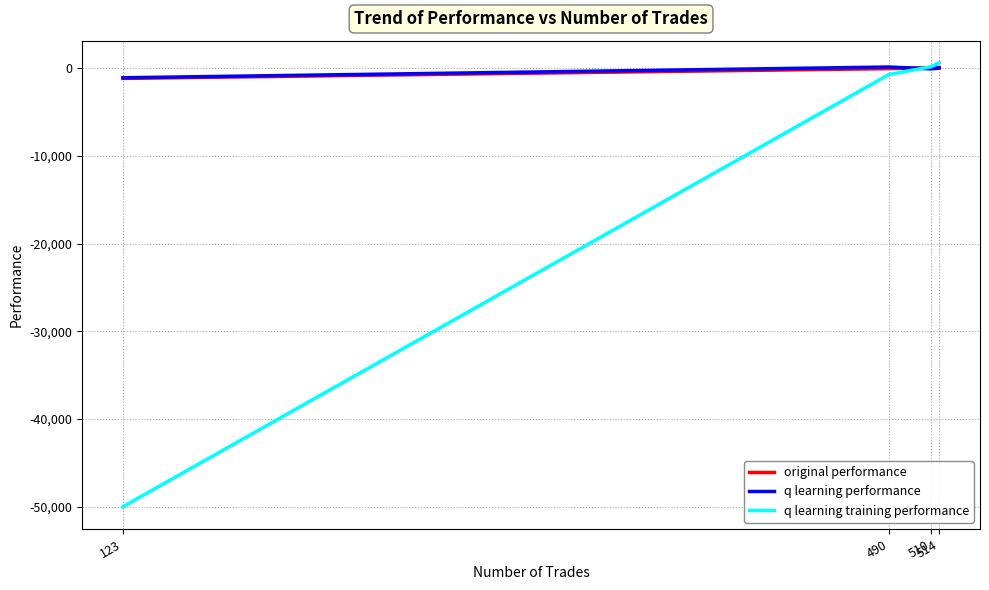

Which series has the widest spread of values?

q learning training performance